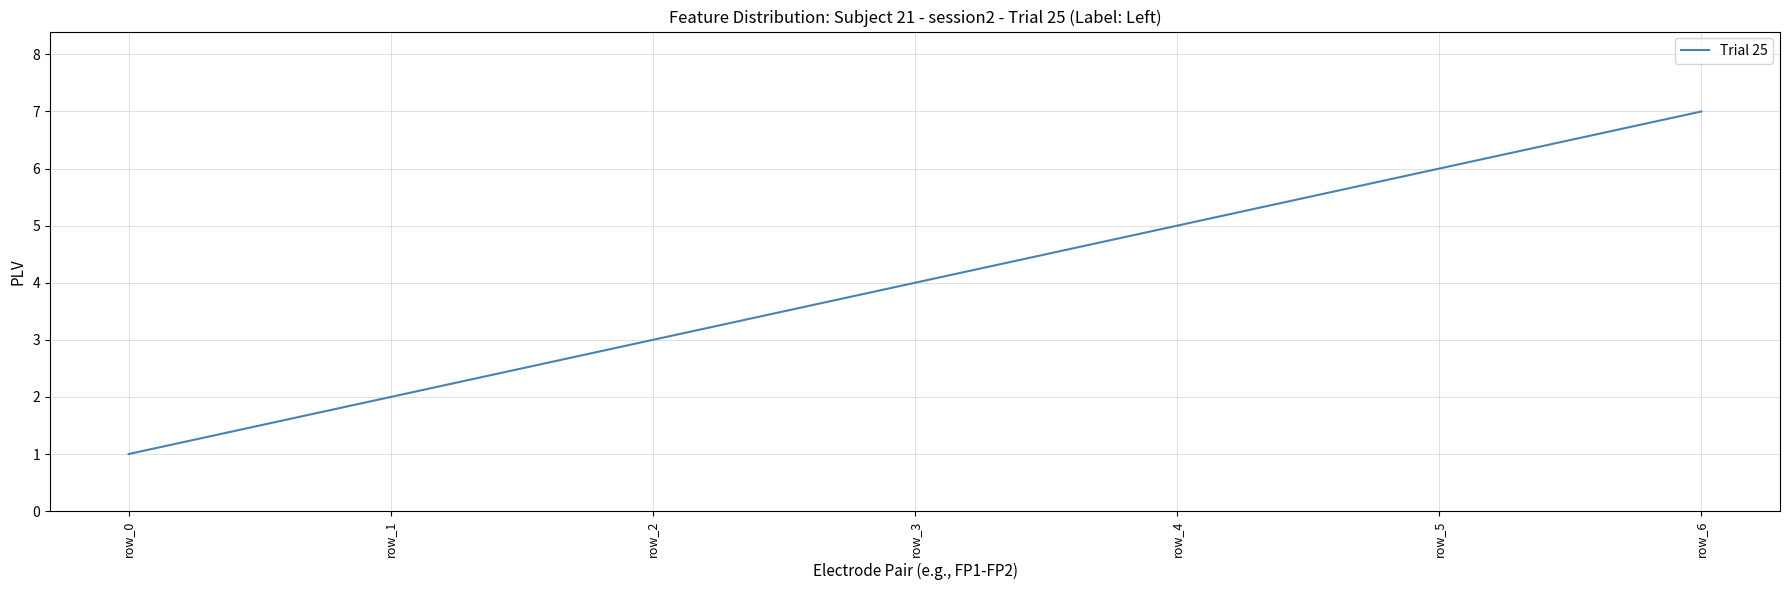

What is the minimum value shown in the chart?

1